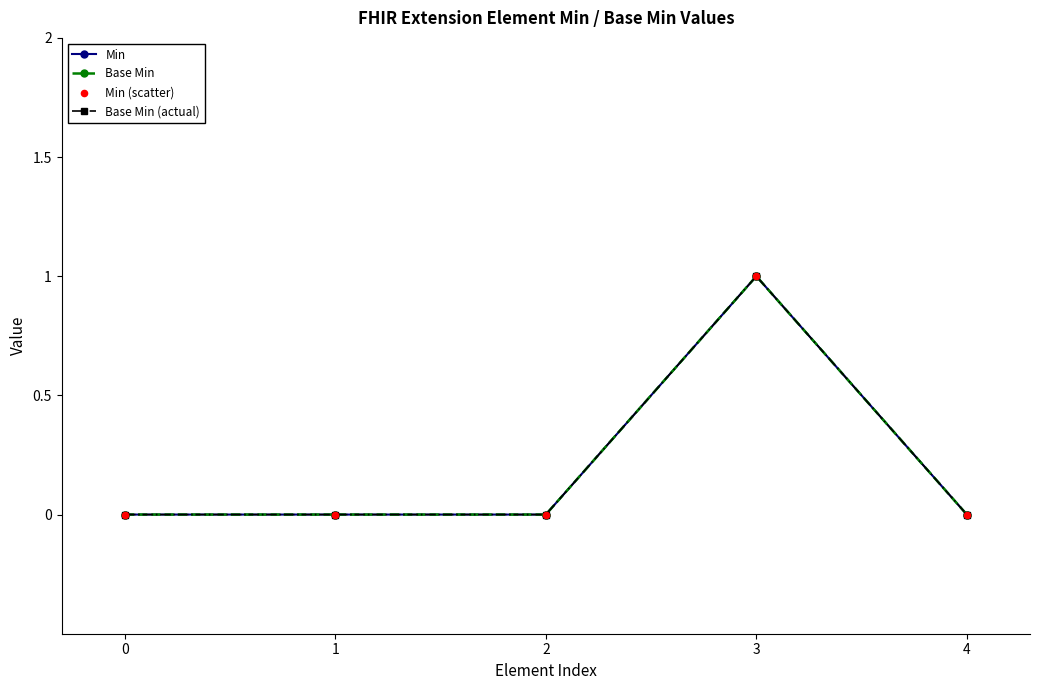

At which category is the sum across all series the highest?

3